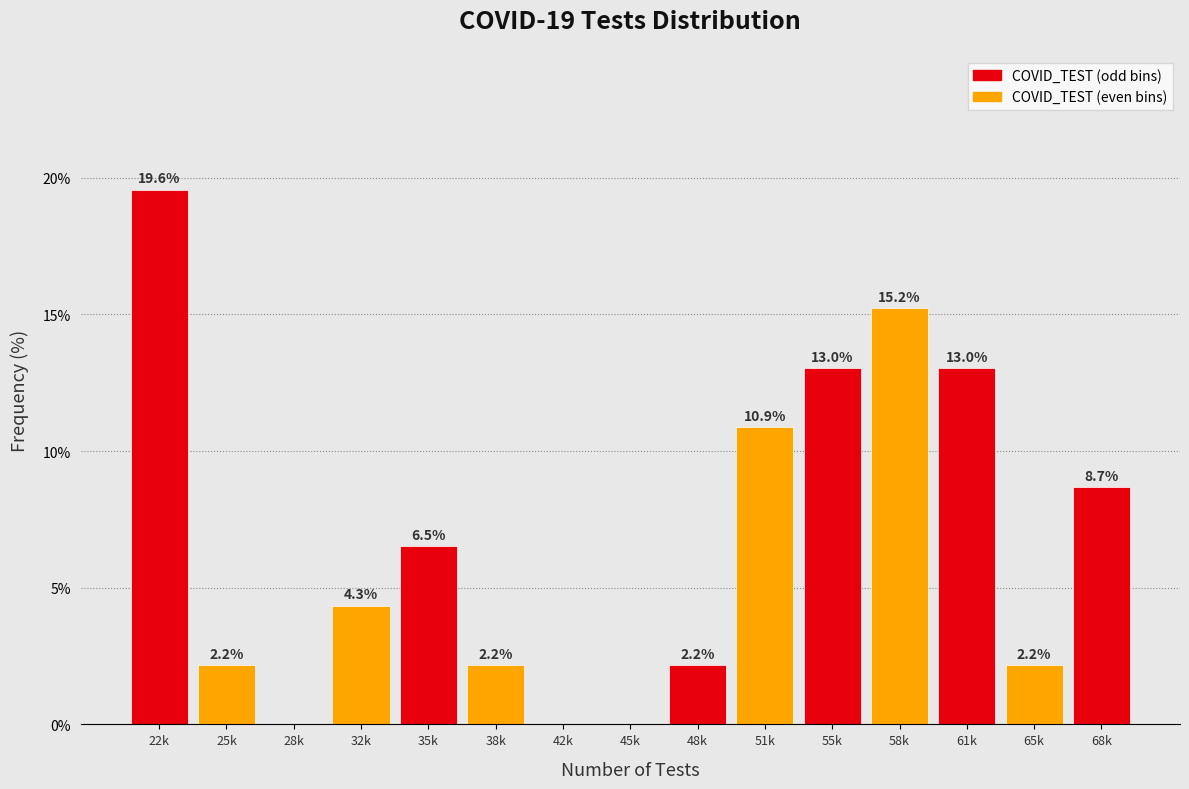

Reading left to right, extract all data points from this chart.

22k=19.6	25k=2.2	28k=0.0	32k=4.3	35k=6.5	38k=2.2	42k=0.0	45k=0.0	48k=2.2	51k=10.9	55k=13.0	58k=15.2	61k=13.0	65k=2.2	68k=8.7